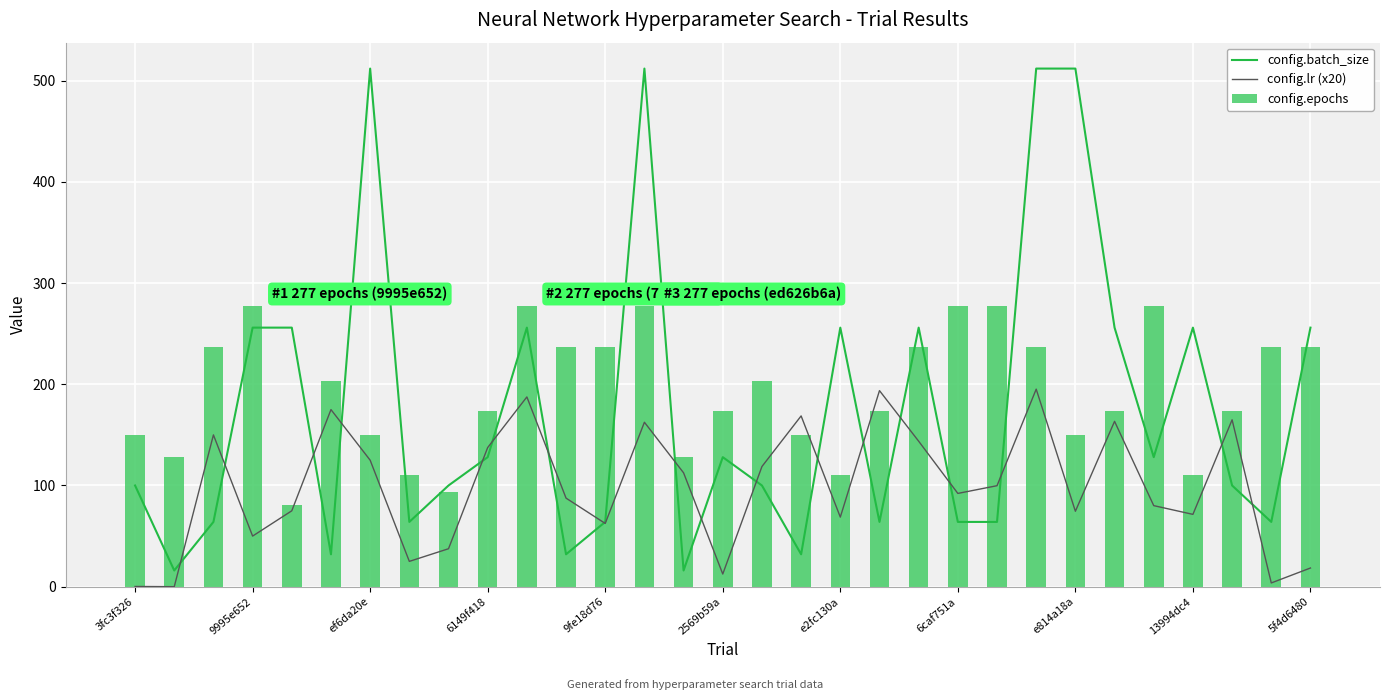

List the series in order of their peak value, highest first.

config.batch_size, config.epochs, config.lr (x20)